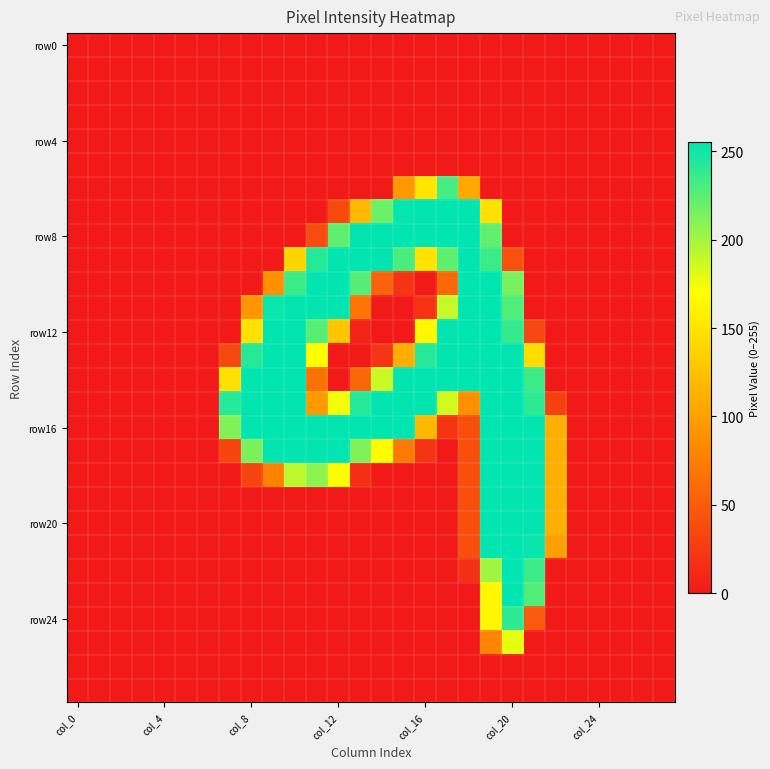

Count the number of categories in the chart.

28